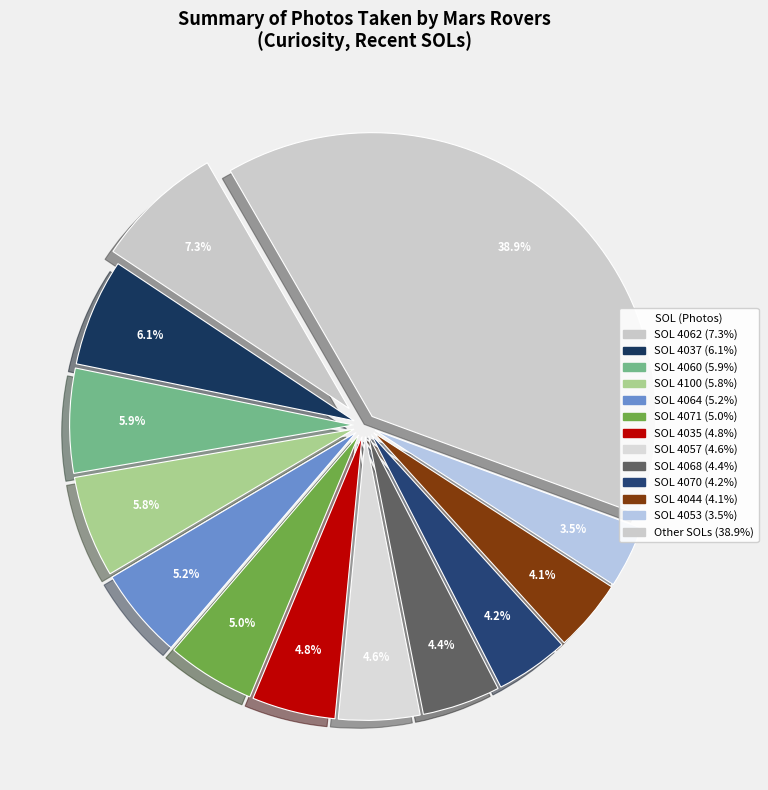

How many segments does this pie chart have?

13